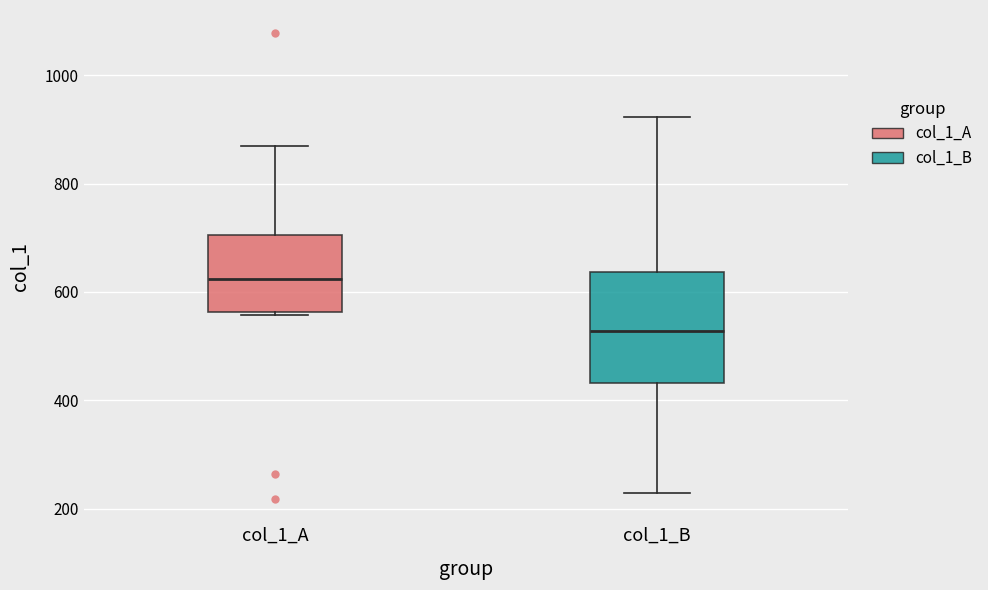

Reading left to right, read every box against the y-axis: the position of its median line, the range the box covers, and the ends of its whiskers. The values are not printed on the chart, so give them approximately, as read against the axis.

col_1_A: median 620, box 560 to 700, whiskers 560 to 880
col_1_B: median 520, box 440 to 640, whiskers 220 to 920